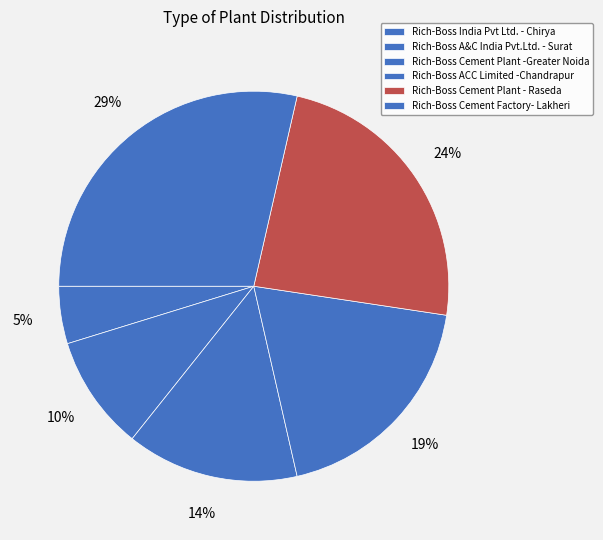

Is it true that Rich-Boss A&C India Pvt.Ltd. - Surat is 1% of the pie?

False